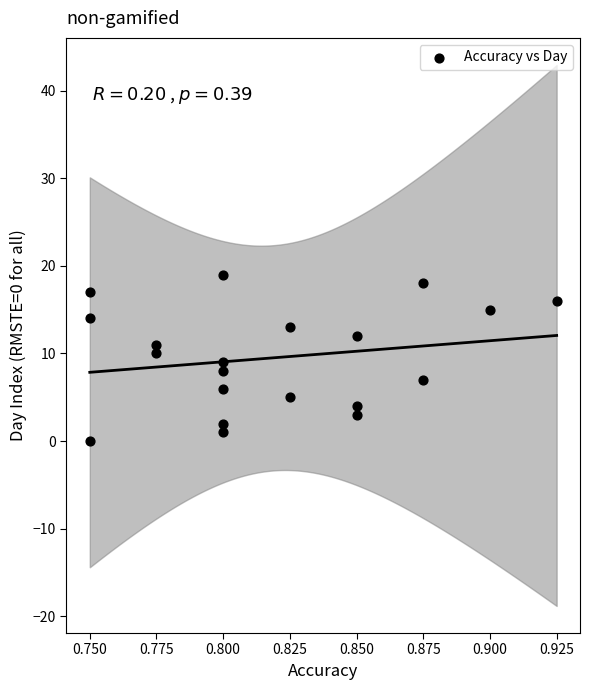

What is the range of Y values (max minus min)?

19